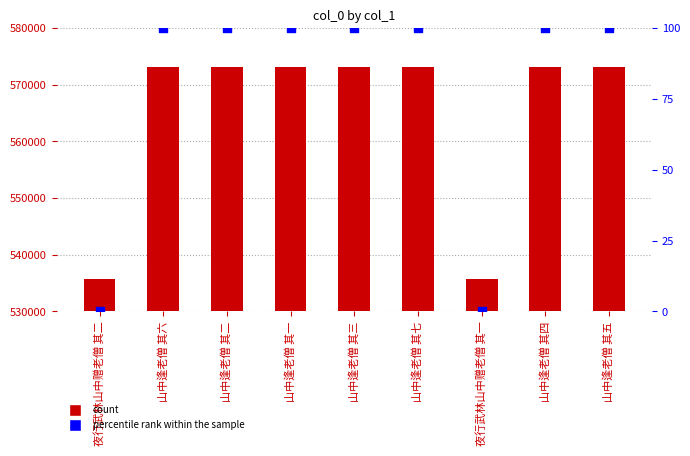

Which series has the largest total across all categories?

col_0